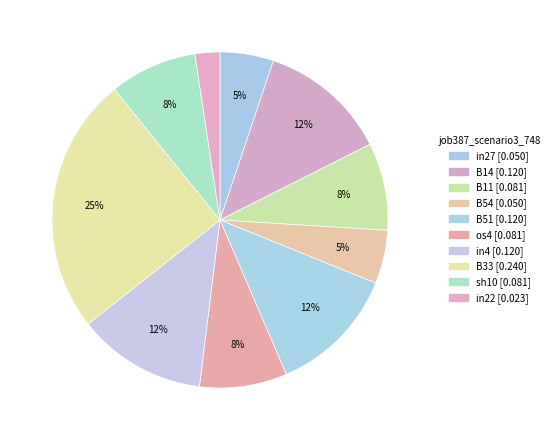

What is the smallest slice in the pie chart?

in22